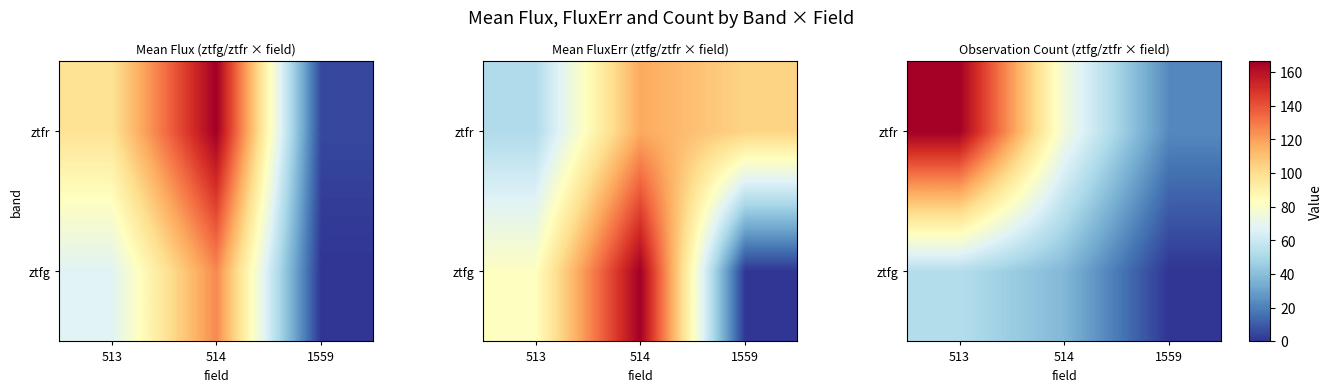

Rank the categories by ztfg value from highest to lowest.

513, 514, 1559